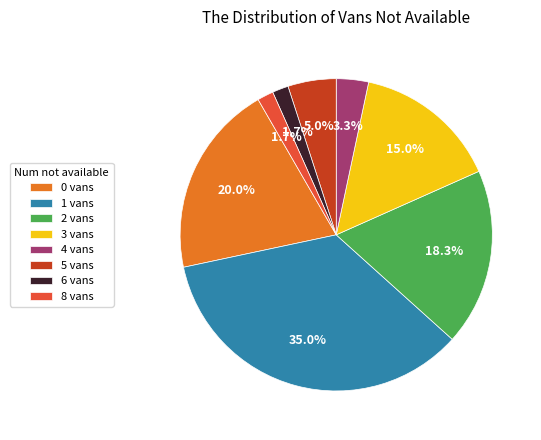

Between 1 vans and 6 vans, which is larger?

1 vans